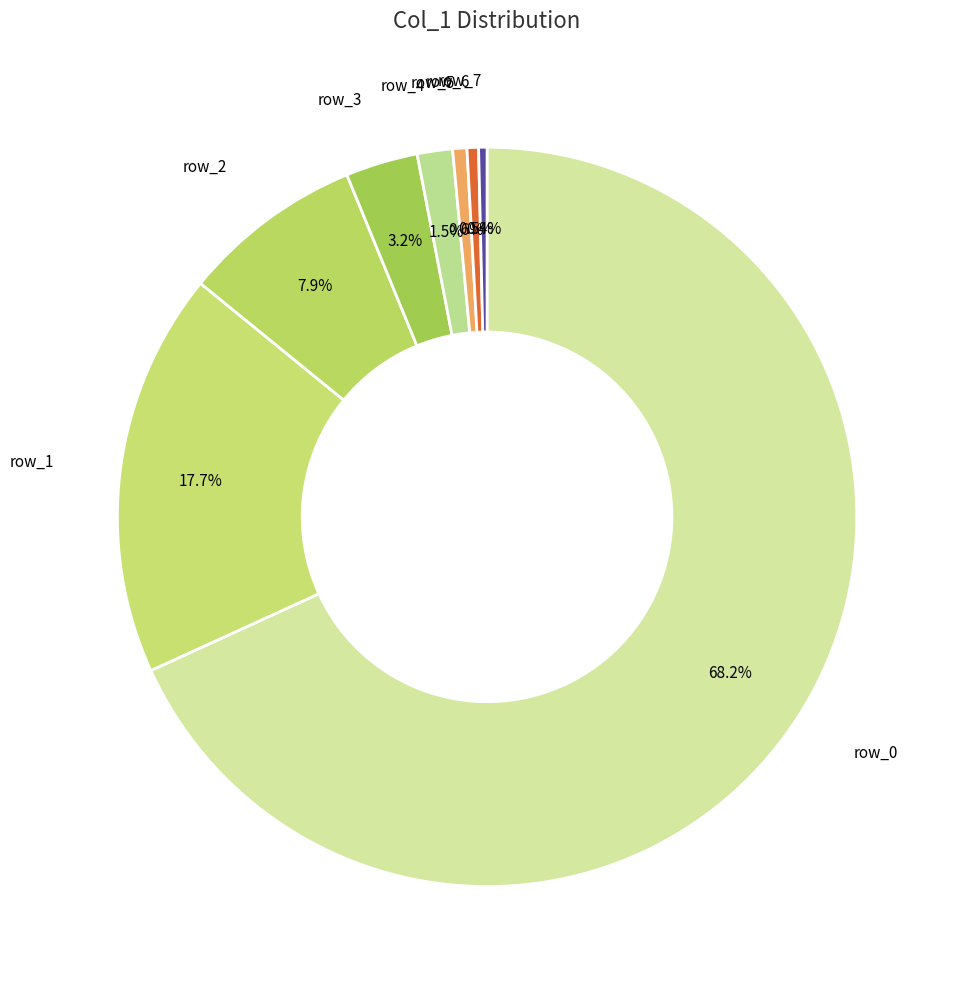

How much of the chart is everything except row_1?

82.3%